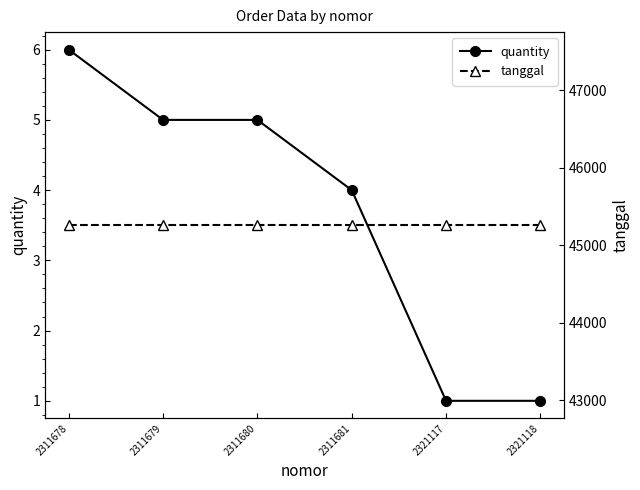

Between 2311679 and 2321118, which series saw the biggest shift?

quantity